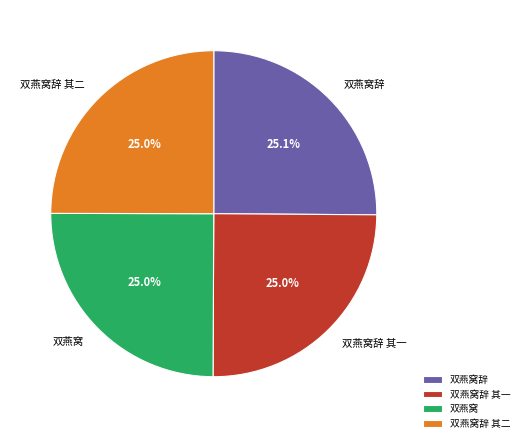

What portion of the pie excludes 双燕窝?

75.0%